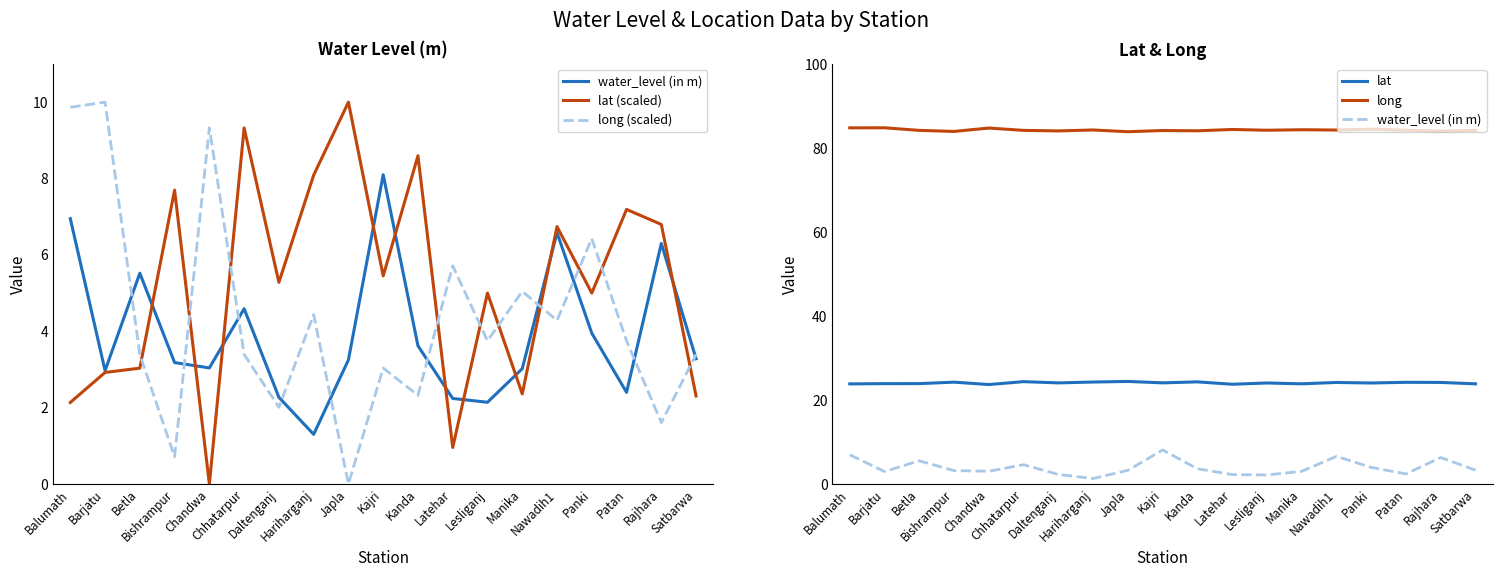

Is this an area chart (filled region under the line)?

No